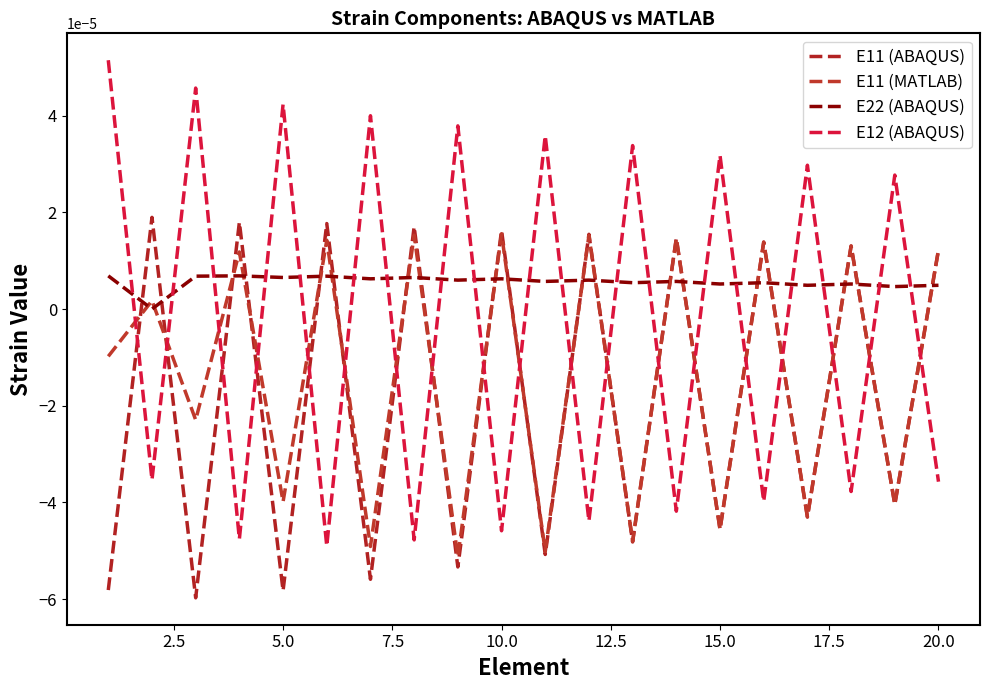

How many categories are shown in the chart?

20